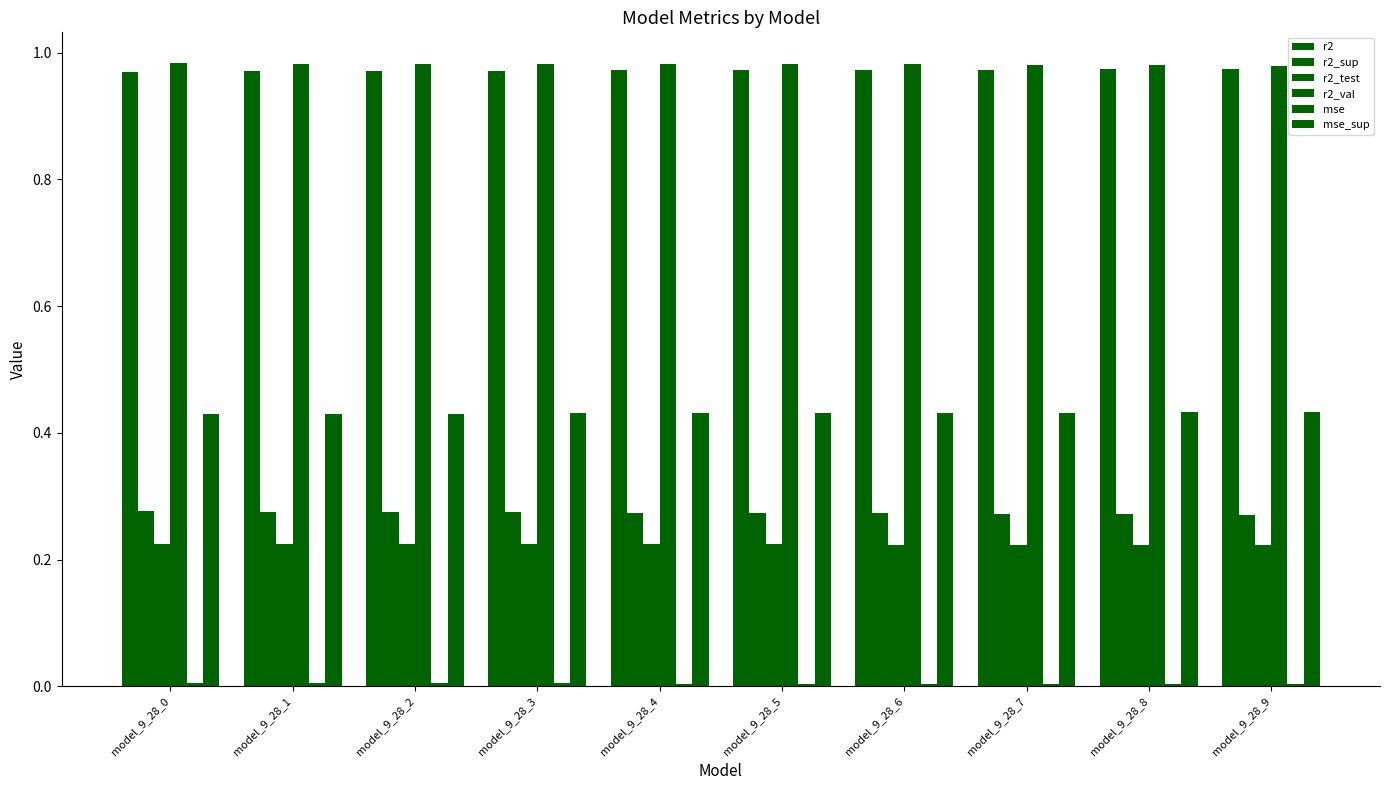

Are the bars horizontal?

No